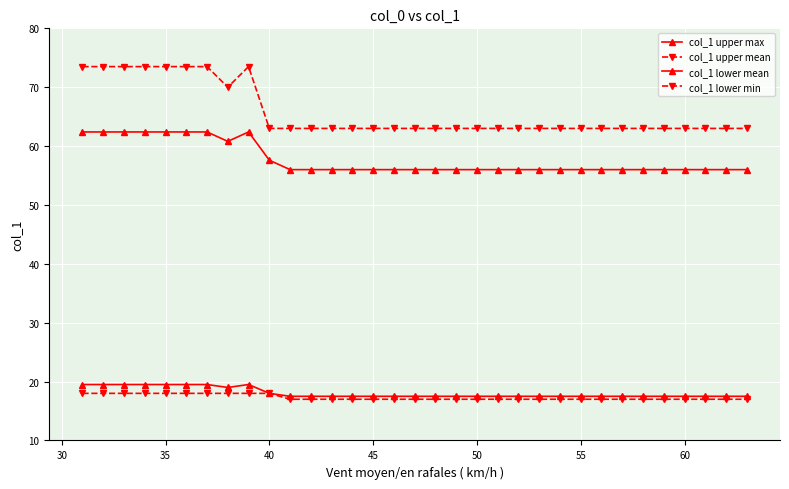

How many lines are shown in the chart?

4